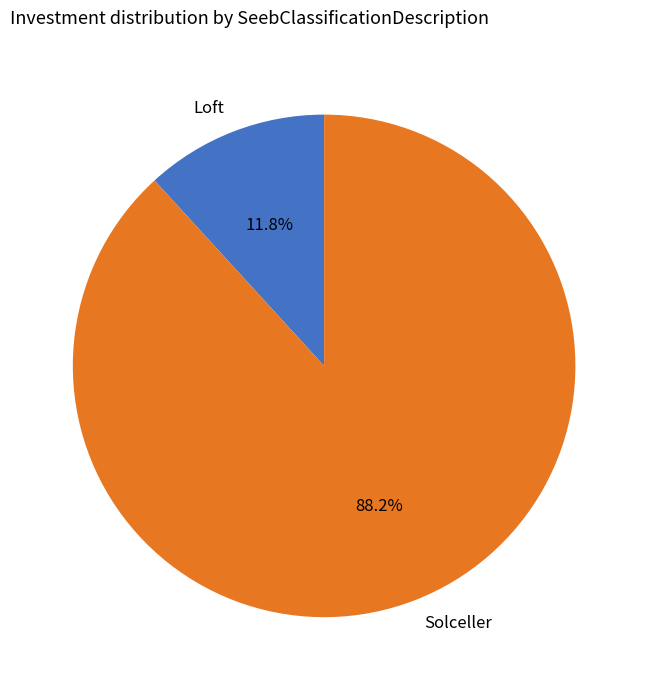

What percentage is NOT represented by Solceller?

11.8%